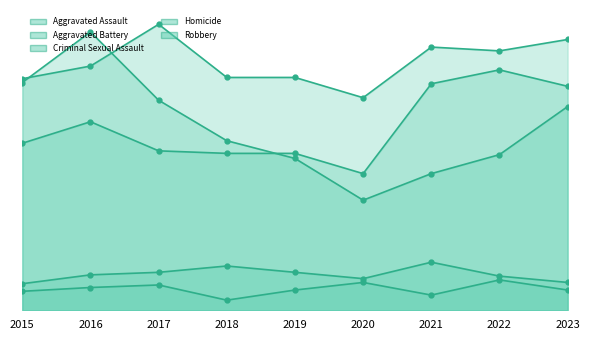

The Aggravated Assault series shows 190 at 2022. True or false?

True